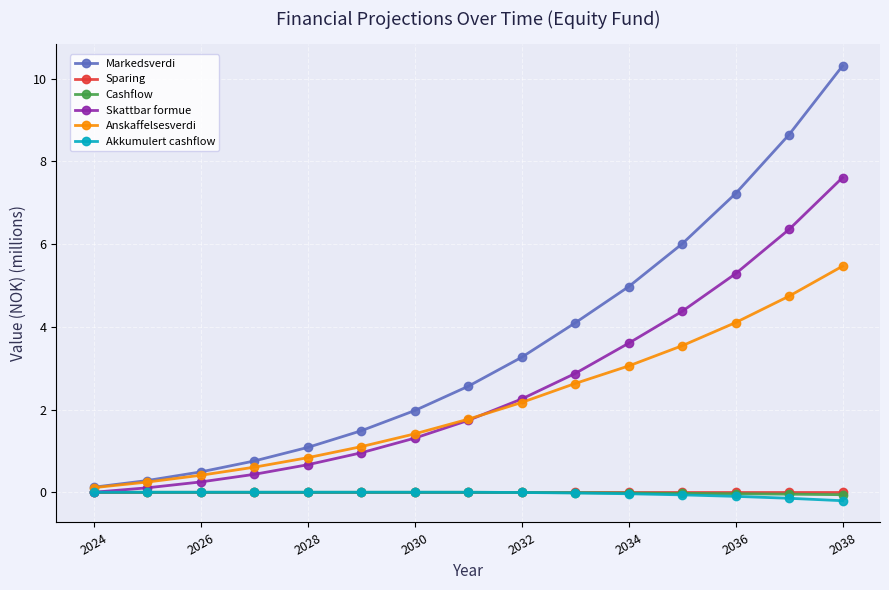

True or false: Markedsverdi has more than 1 interior local peaks.

False